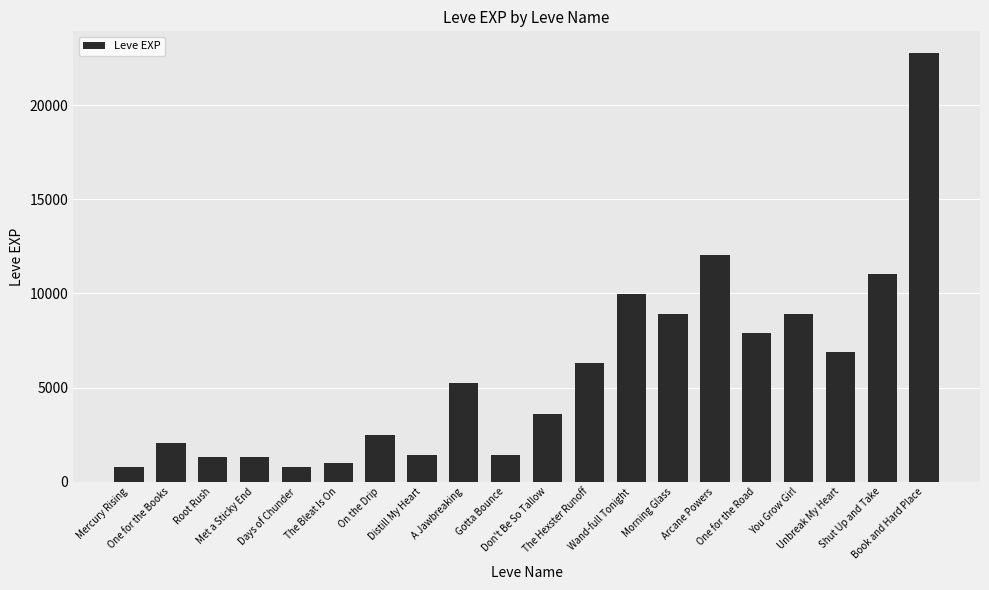

What is the average value?

5809